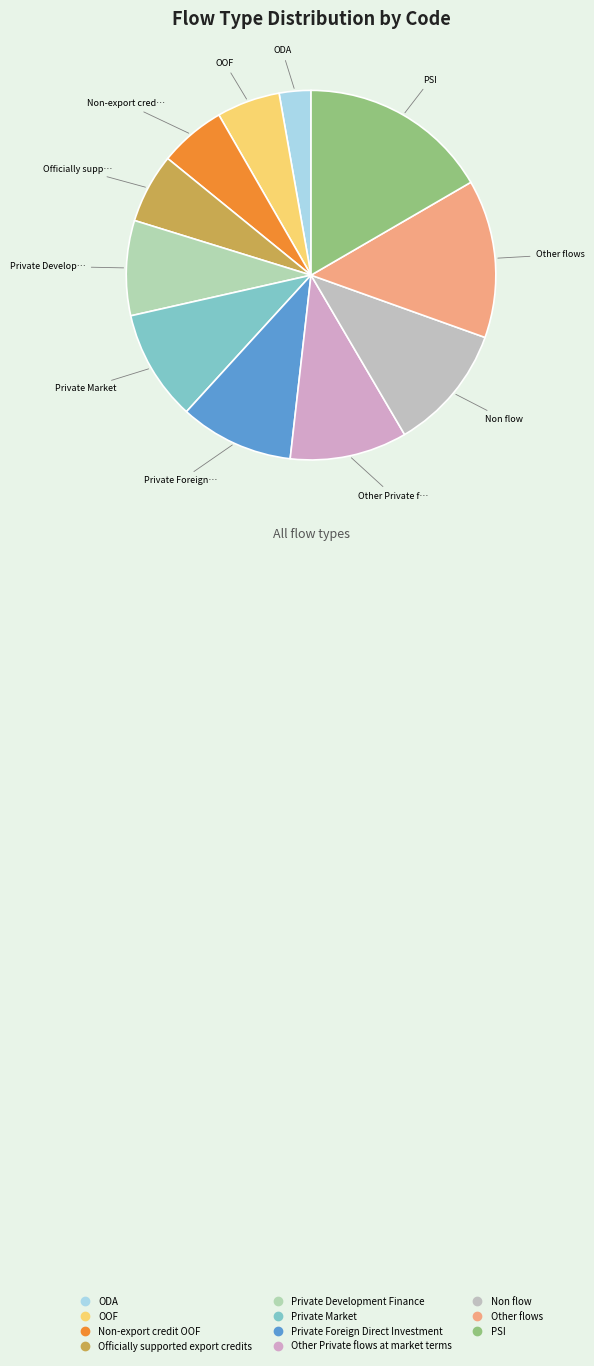

To the nearest percent, what is the average slice percentage?

9%